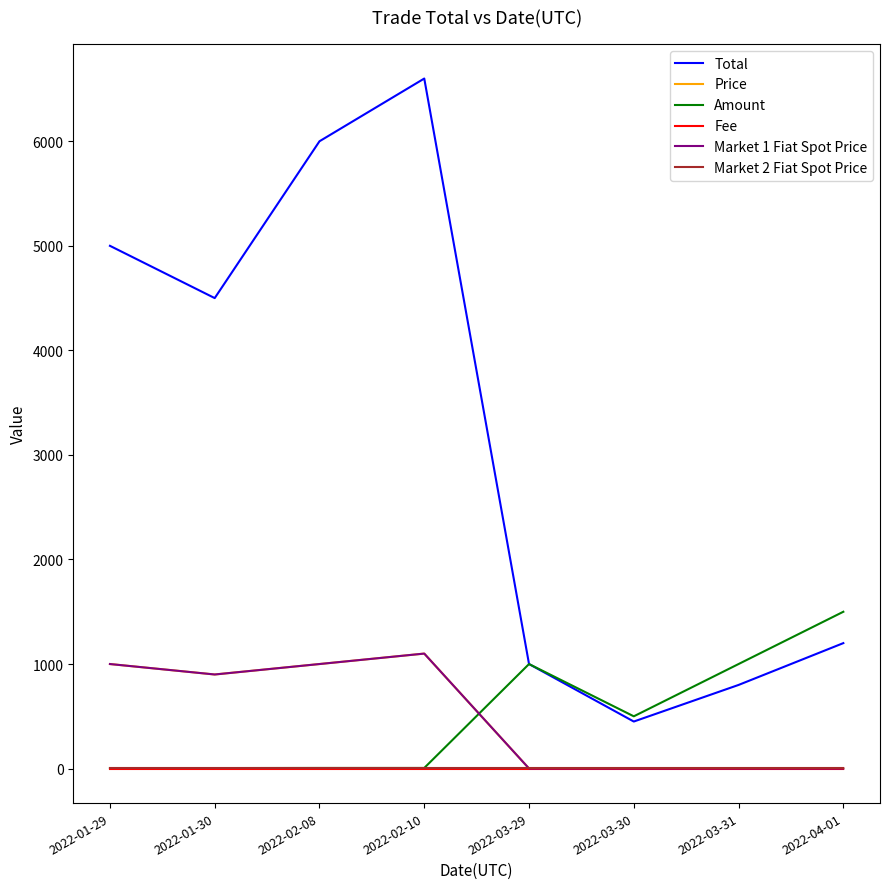

Which series changed the most between 2022-02-10 and 2022-03-31?

Total